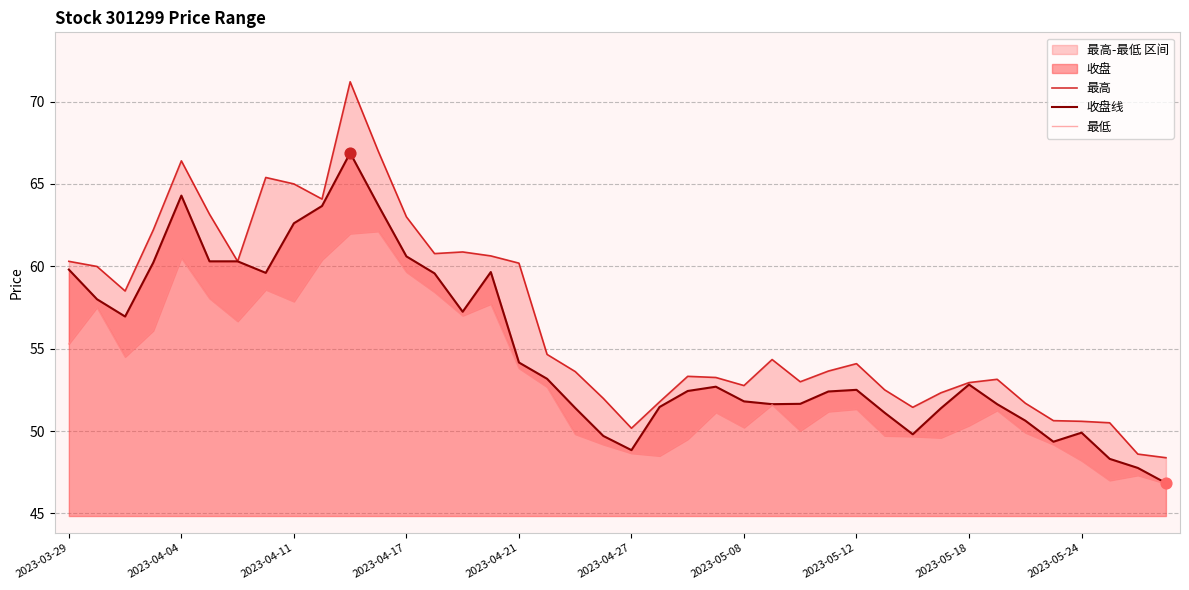

Which series has the largest total across all categories?

最高